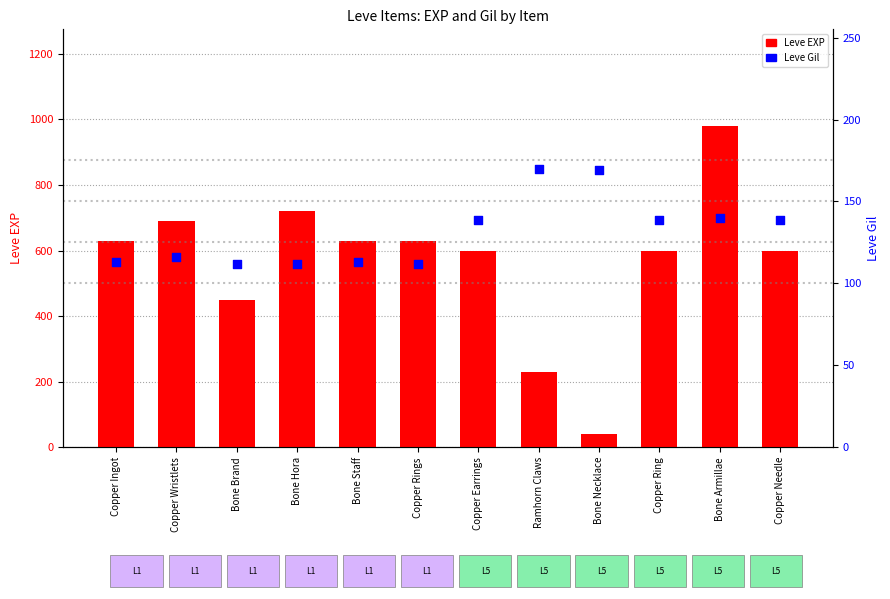

What are all the series names shown in the legend?

Leve EXP, Leve Gil